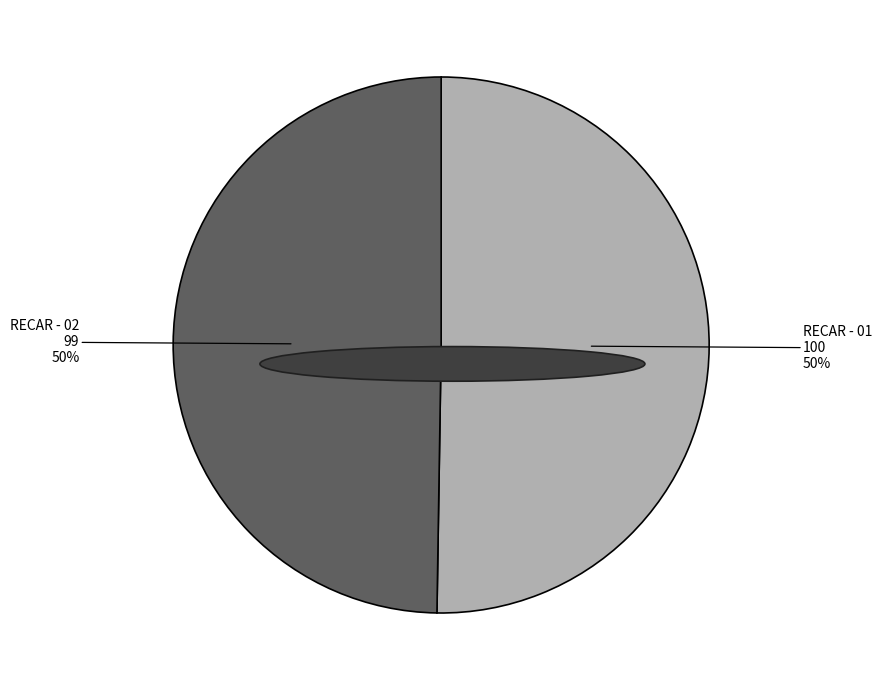

To the nearest percent, what is the combined percentage of RECAR - 02 and RECAR - 01?

100%